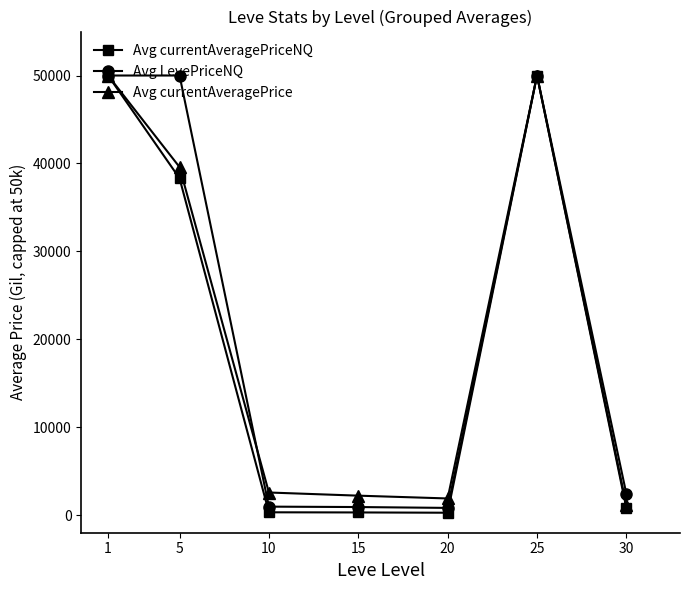

Read the Avg currentAveragePriceNQ value at 25.

50000.0